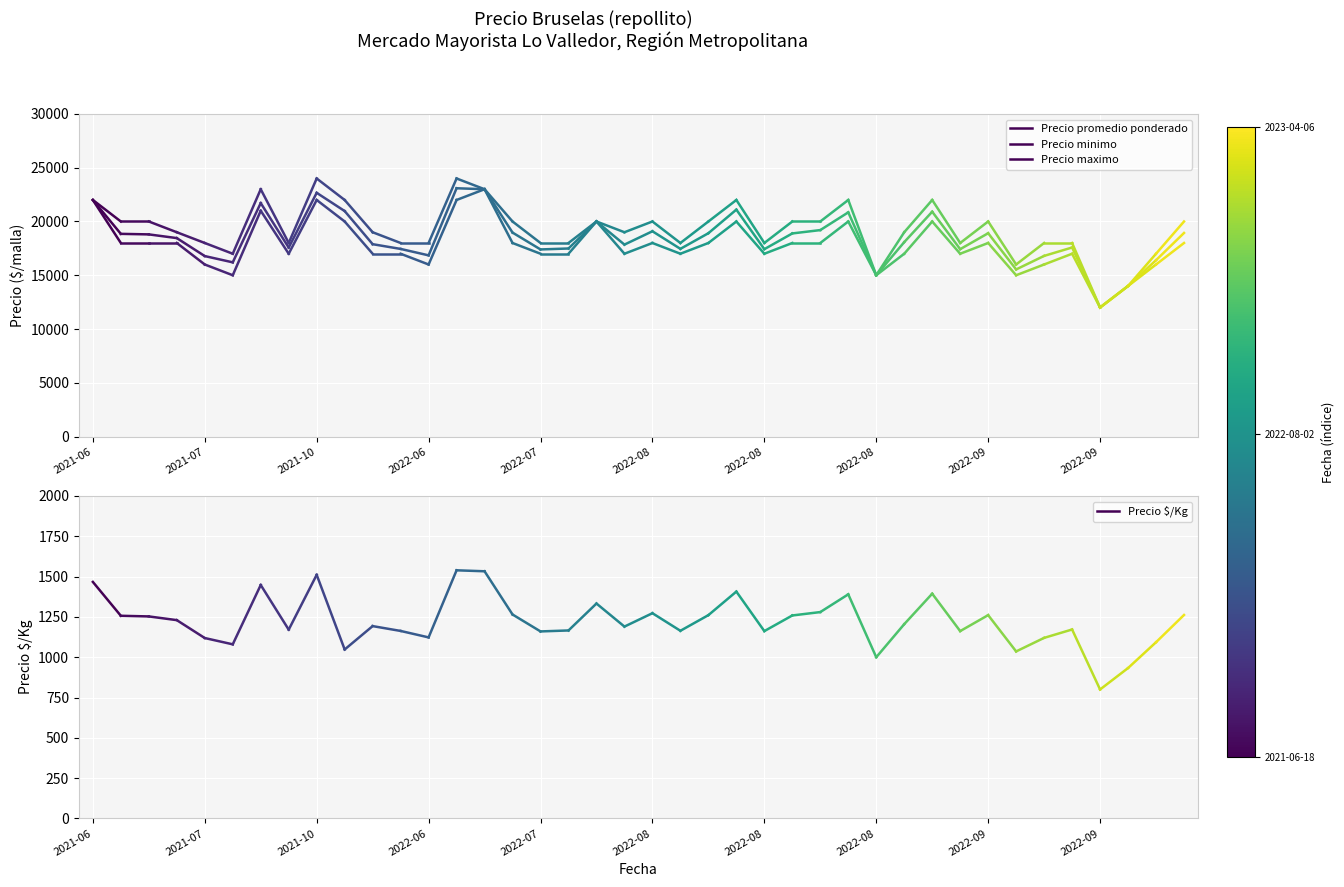

Is it true that Precio promedio ponderado equals 10468 at 2021-07?

False